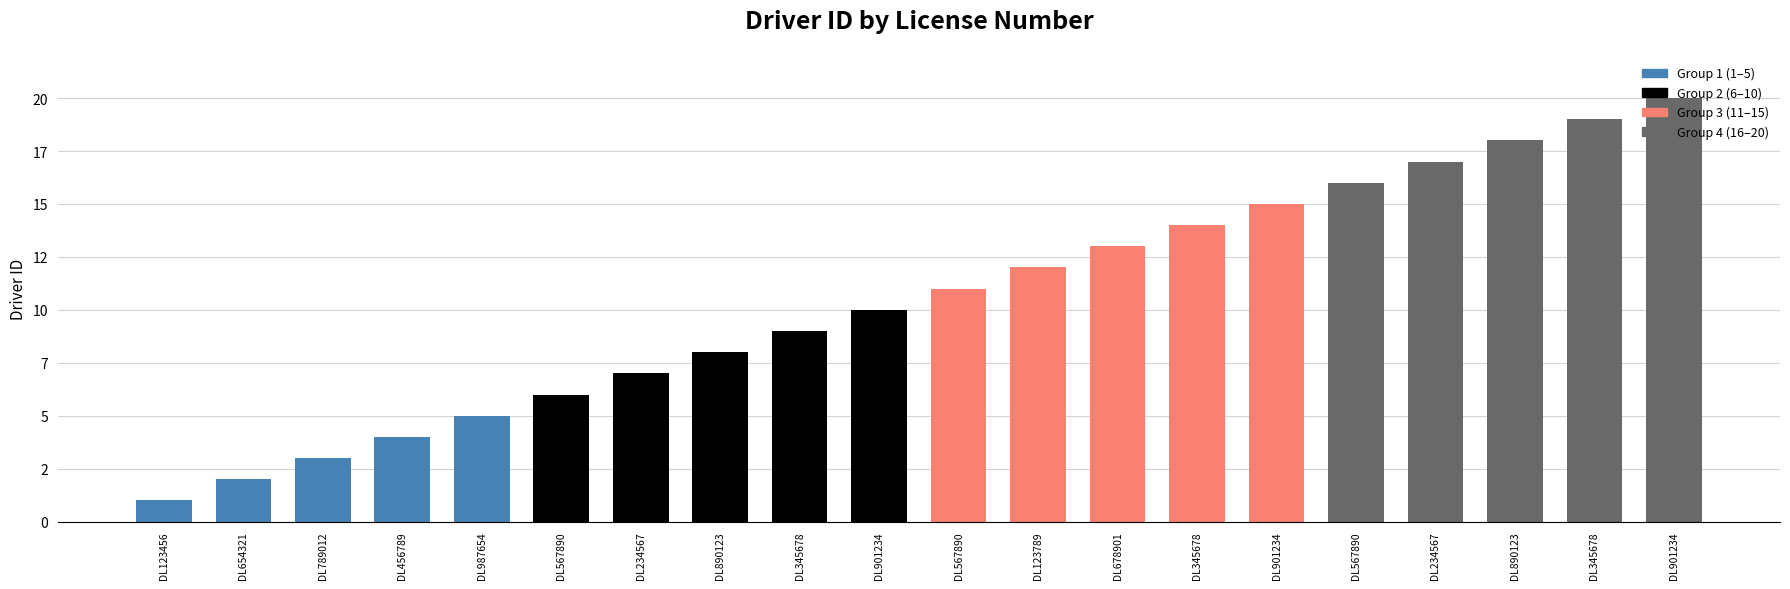

What is the minimum value shown in the chart?

1